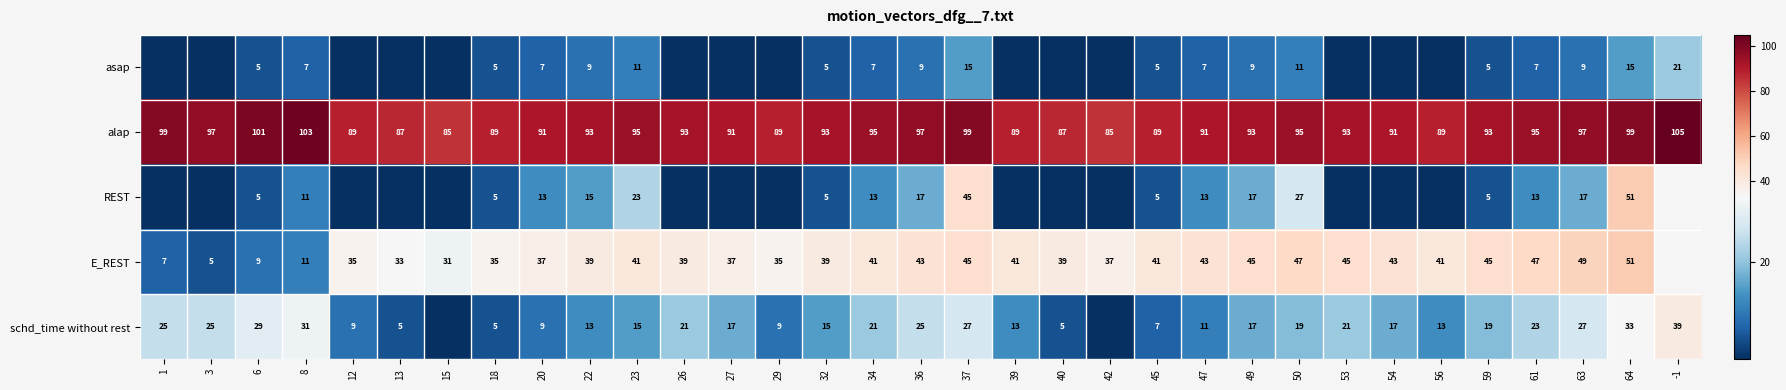

The alap series shows 97 at 3. True or false?

True